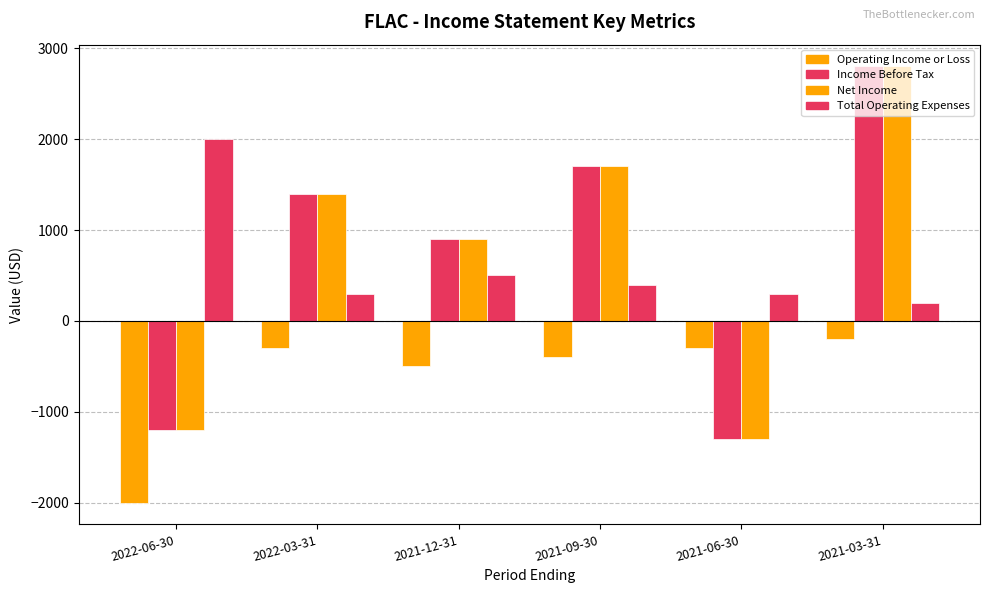

Between 2022-03-31 and 2021-09-30, which series saw the biggest shift?

Income Before Tax